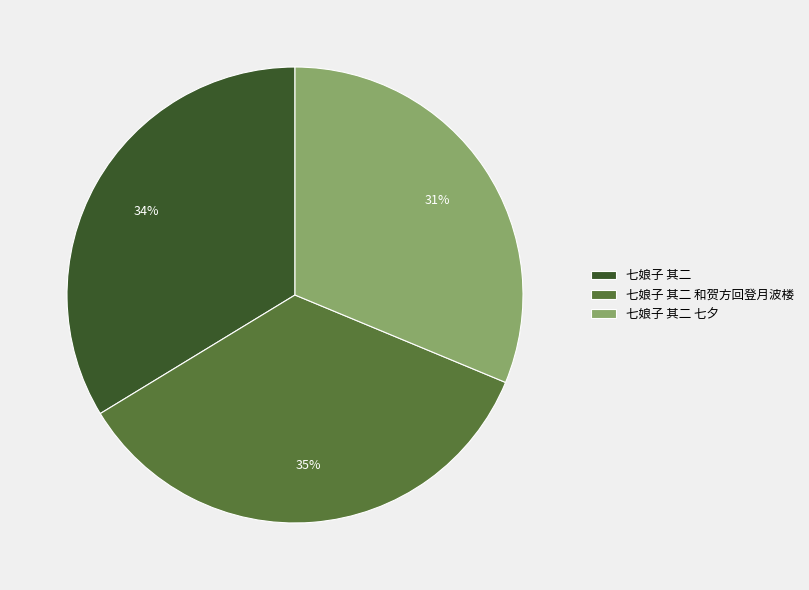

Rank the categories by value from highest to lowest.

七娘子 其二 和贺方回登月波楼, 七娘子 其二, 七娘子 其二 七夕